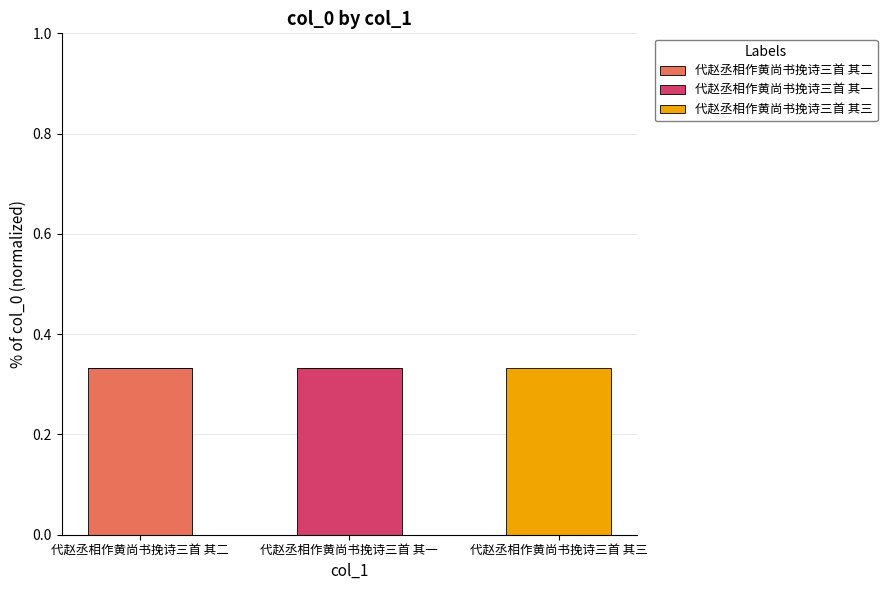

Are the bars horizontal?

No